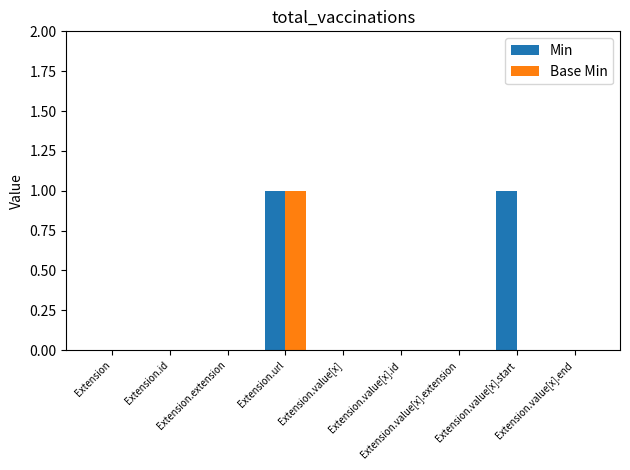

Which series has the largest total across all categories?

Min